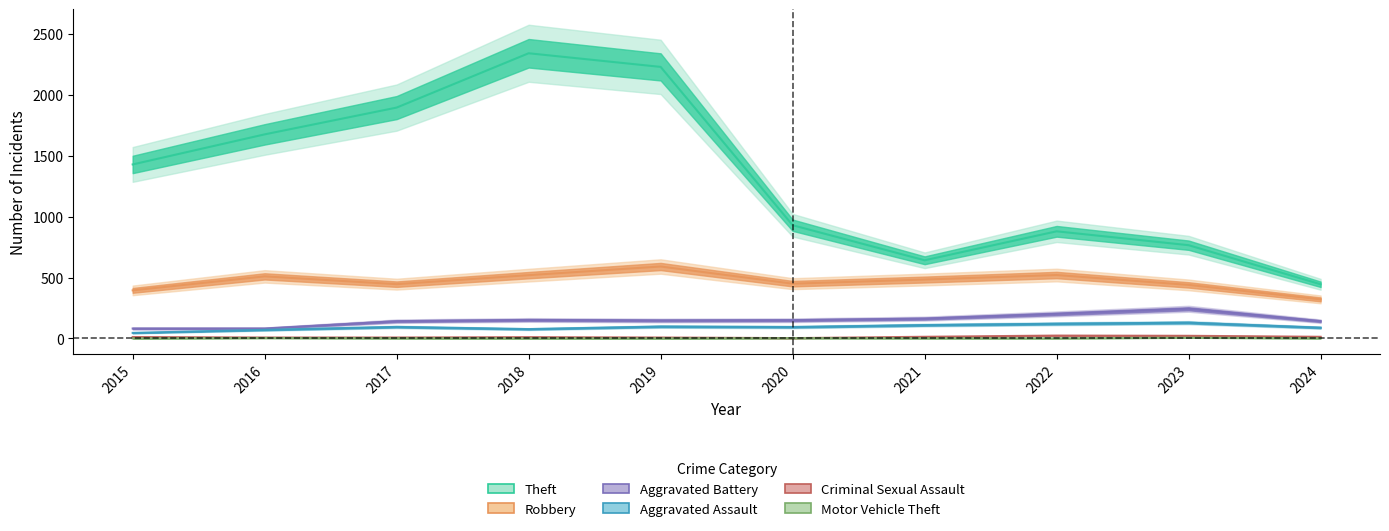

At which category does the chart reach its minimum across all series?

2015